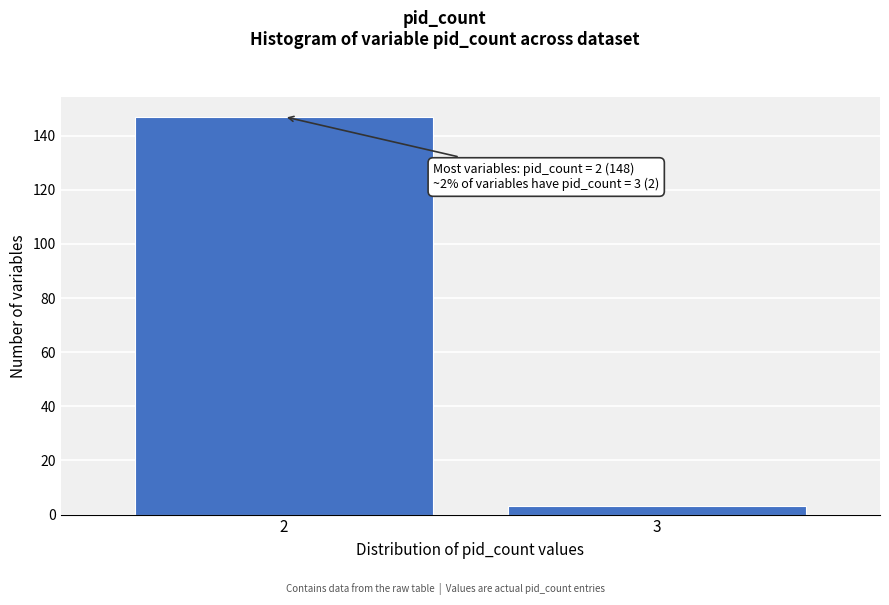

Reading right to left, transcribe all the data shown in this chart.

3=3	2=147